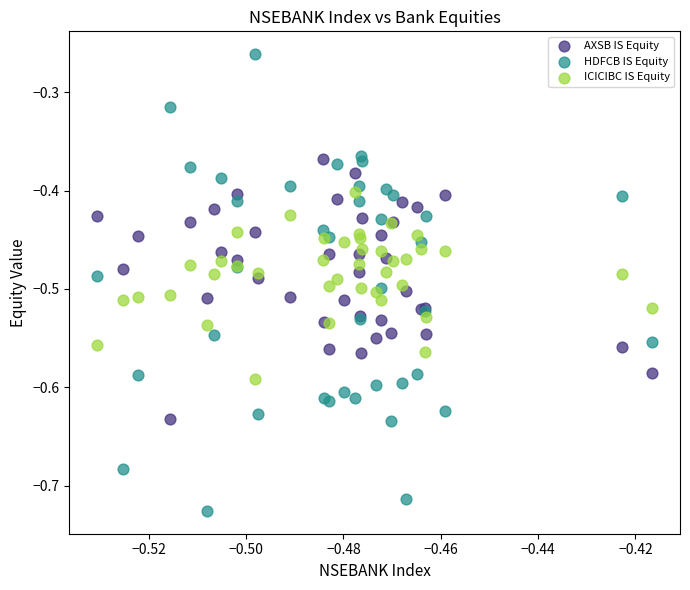

Which series contains the lowest Y value?

HDFCB IS Equity